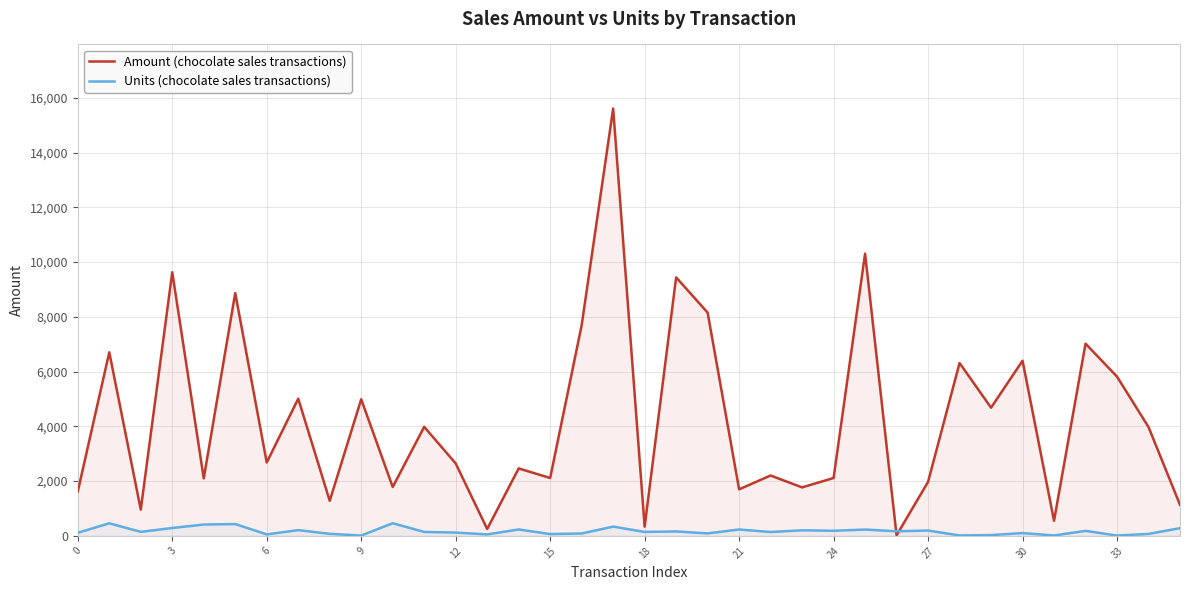

Where do Units (chocolate sales transactions) and Amount (chocolate sales transactions) first cross each other?

25 and 26